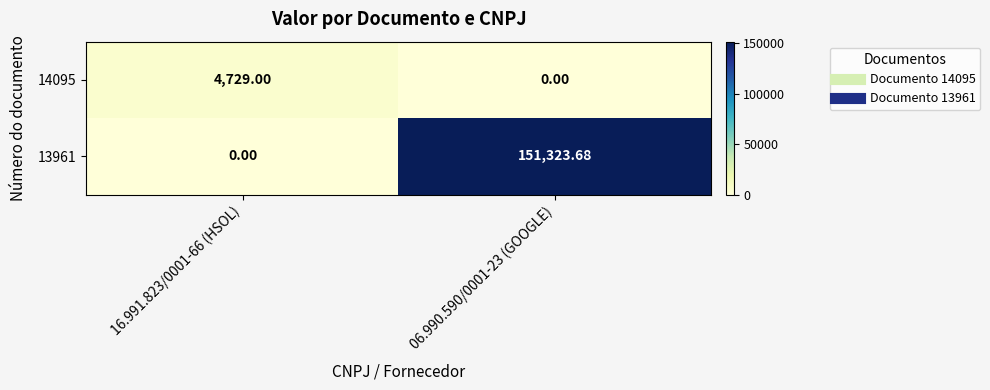

List the series in order of their overall mean, lowest first.

14095, 13961